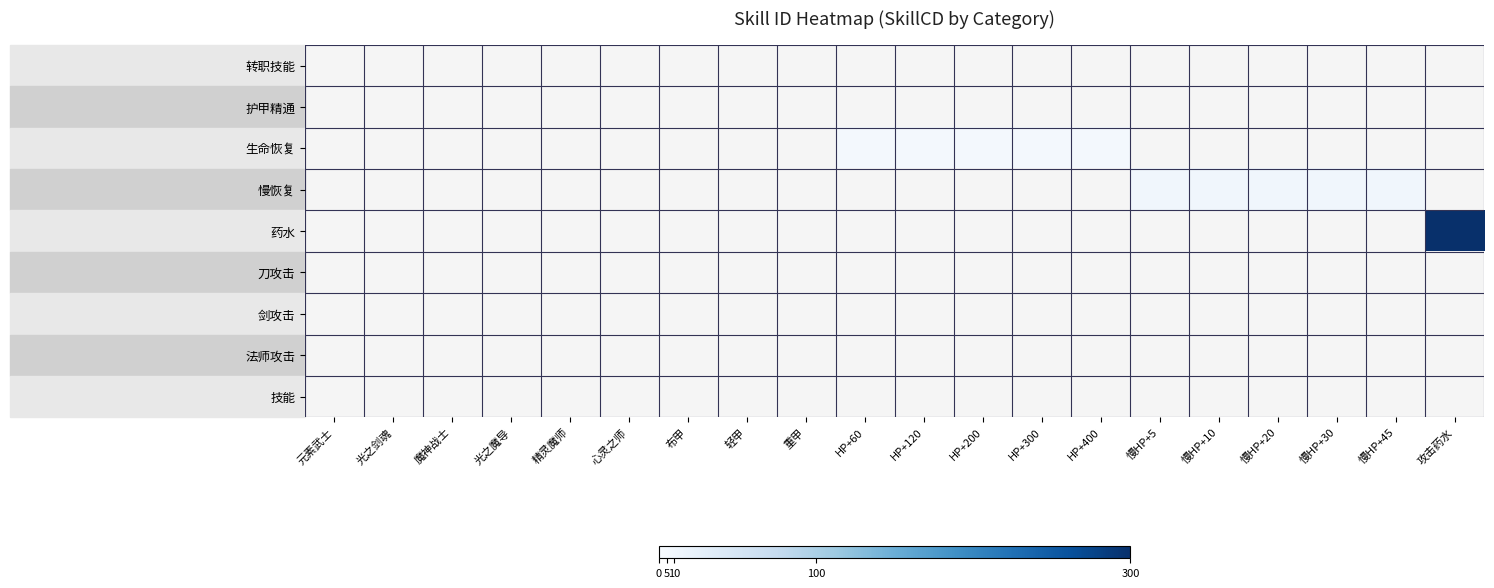

Is the value of 护甲精通 at 布甲 greater than the value of 慢恢复 at 魔神战士?

No